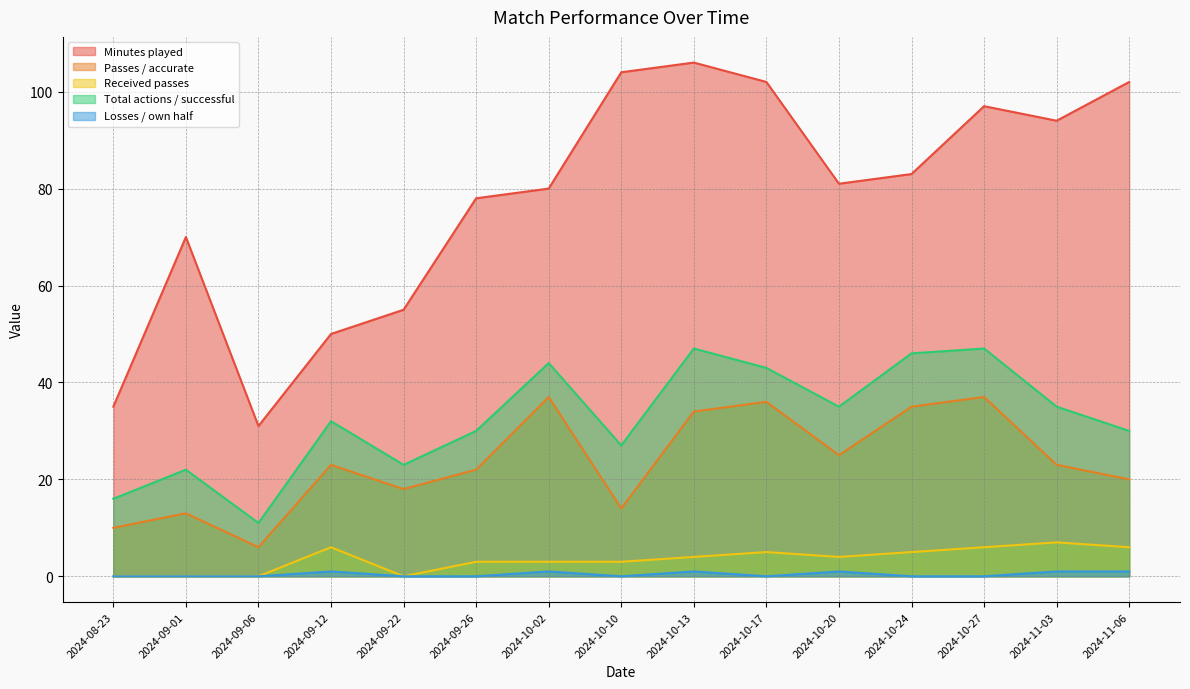

How many lines are shown in the chart?

5